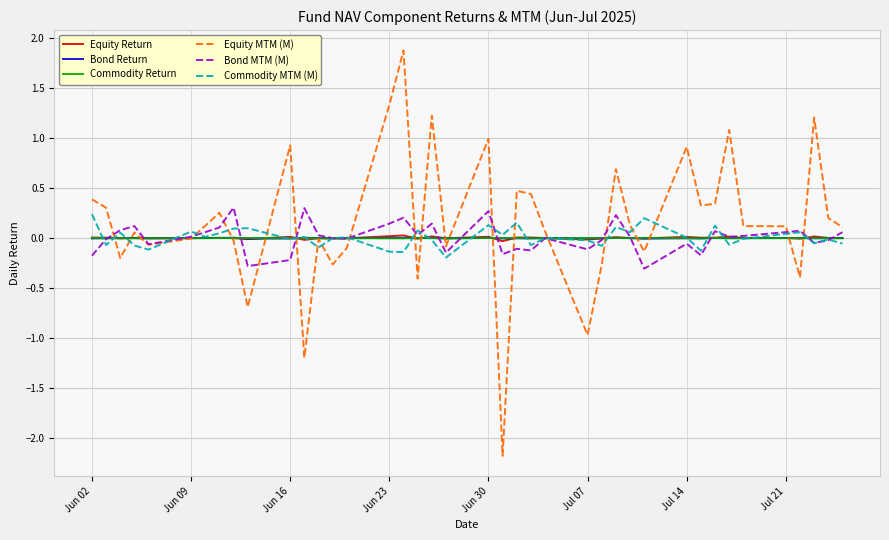

What is the maximum value shown in the chart?

1.9